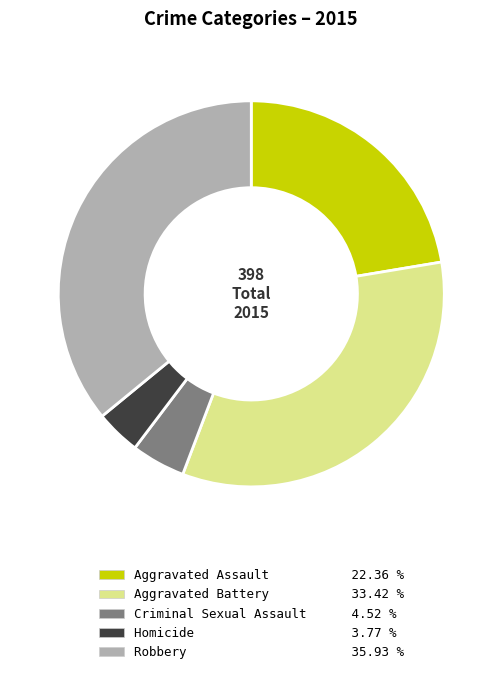

Which has a higher value, Aggravated Assault or Criminal Sexual Assault?

Aggravated Assault